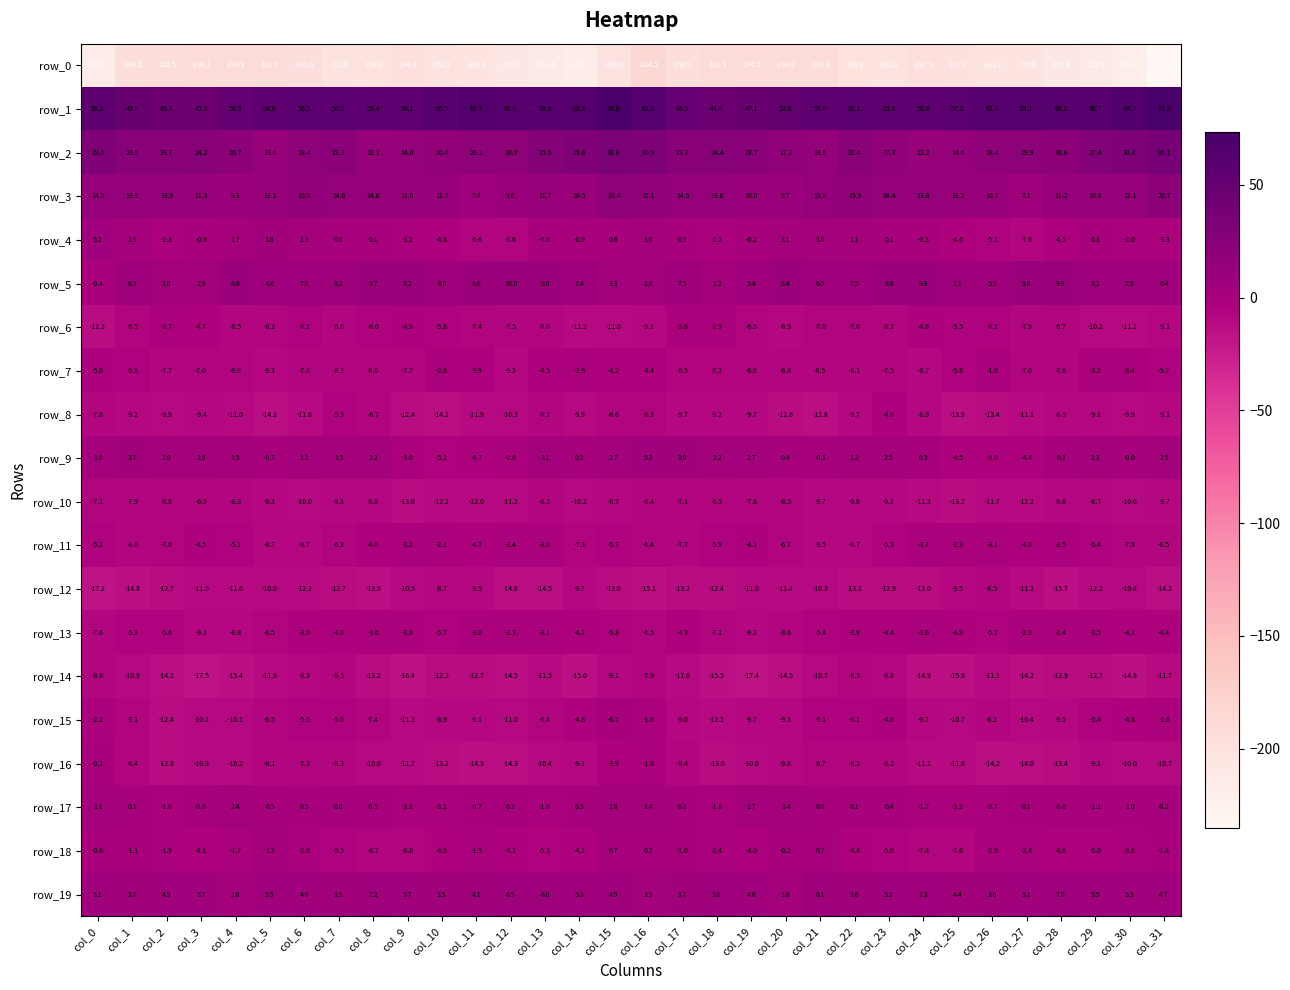

What is the minimum value shown in the chart?

-235.0